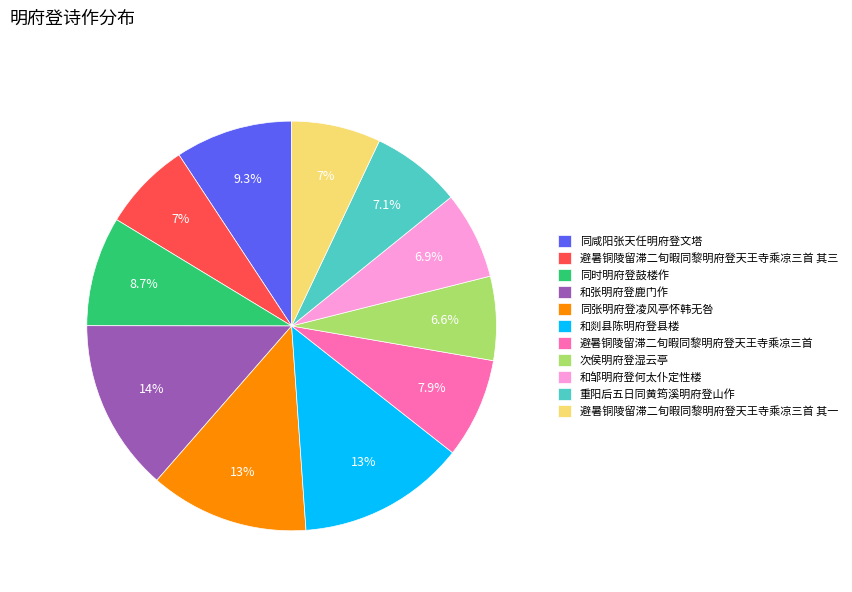

The 重阳后五日同黄筠溪明府登山作 slice represents 7% of the pie. True or false?

True